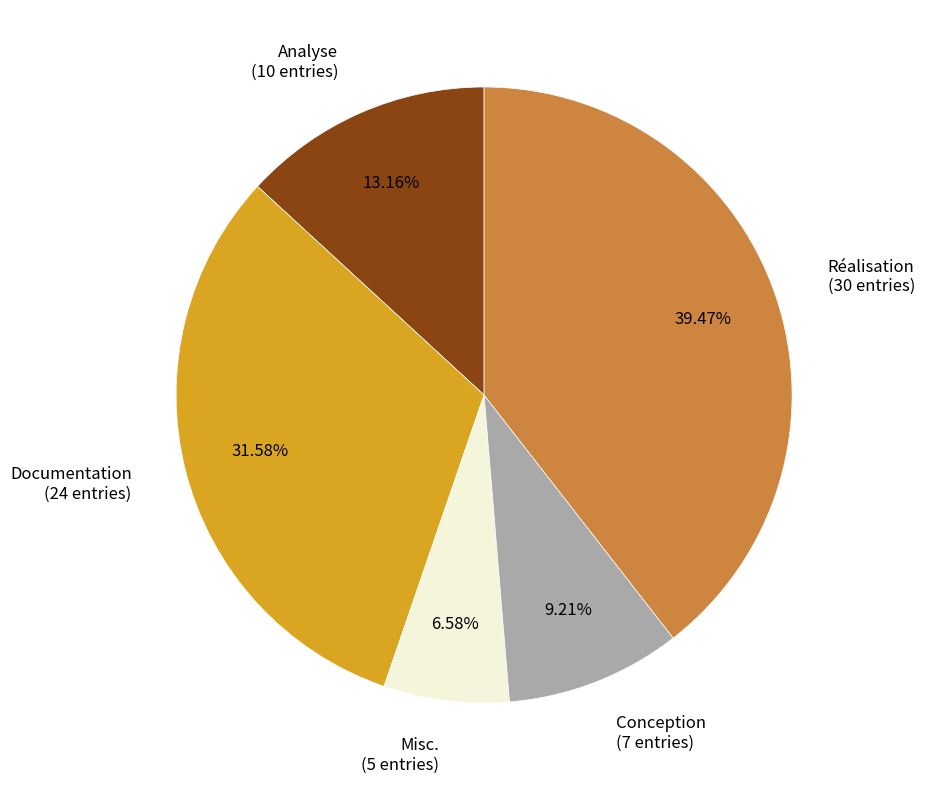

Combined, what portion of the pie is Documentation and Misc.?

38.2%